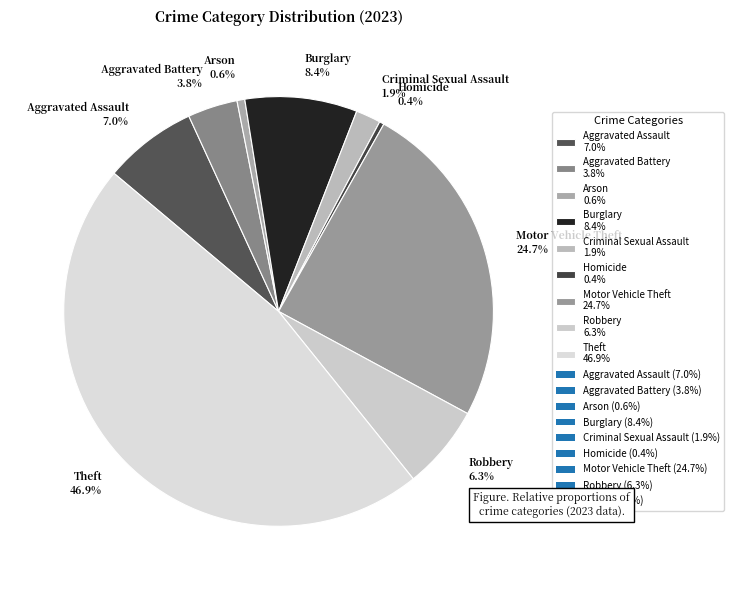

Does Theft 46.9% account for over 50% of the chart?

No